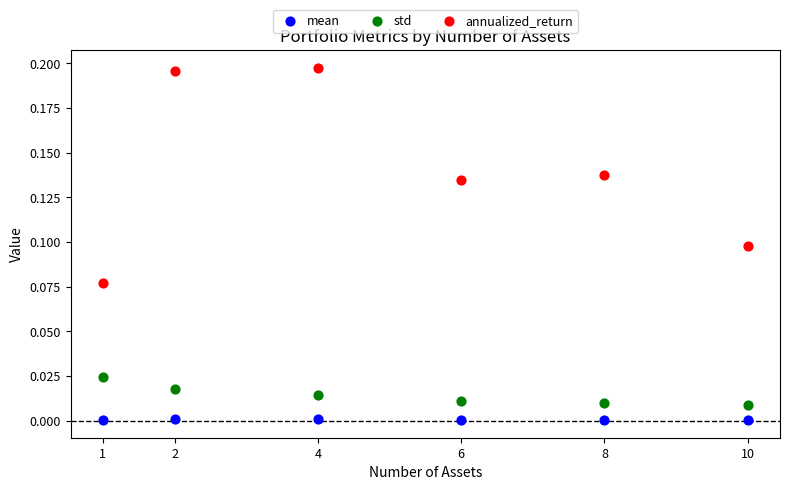

Which series reaches the minimum Y coordinate?

mean